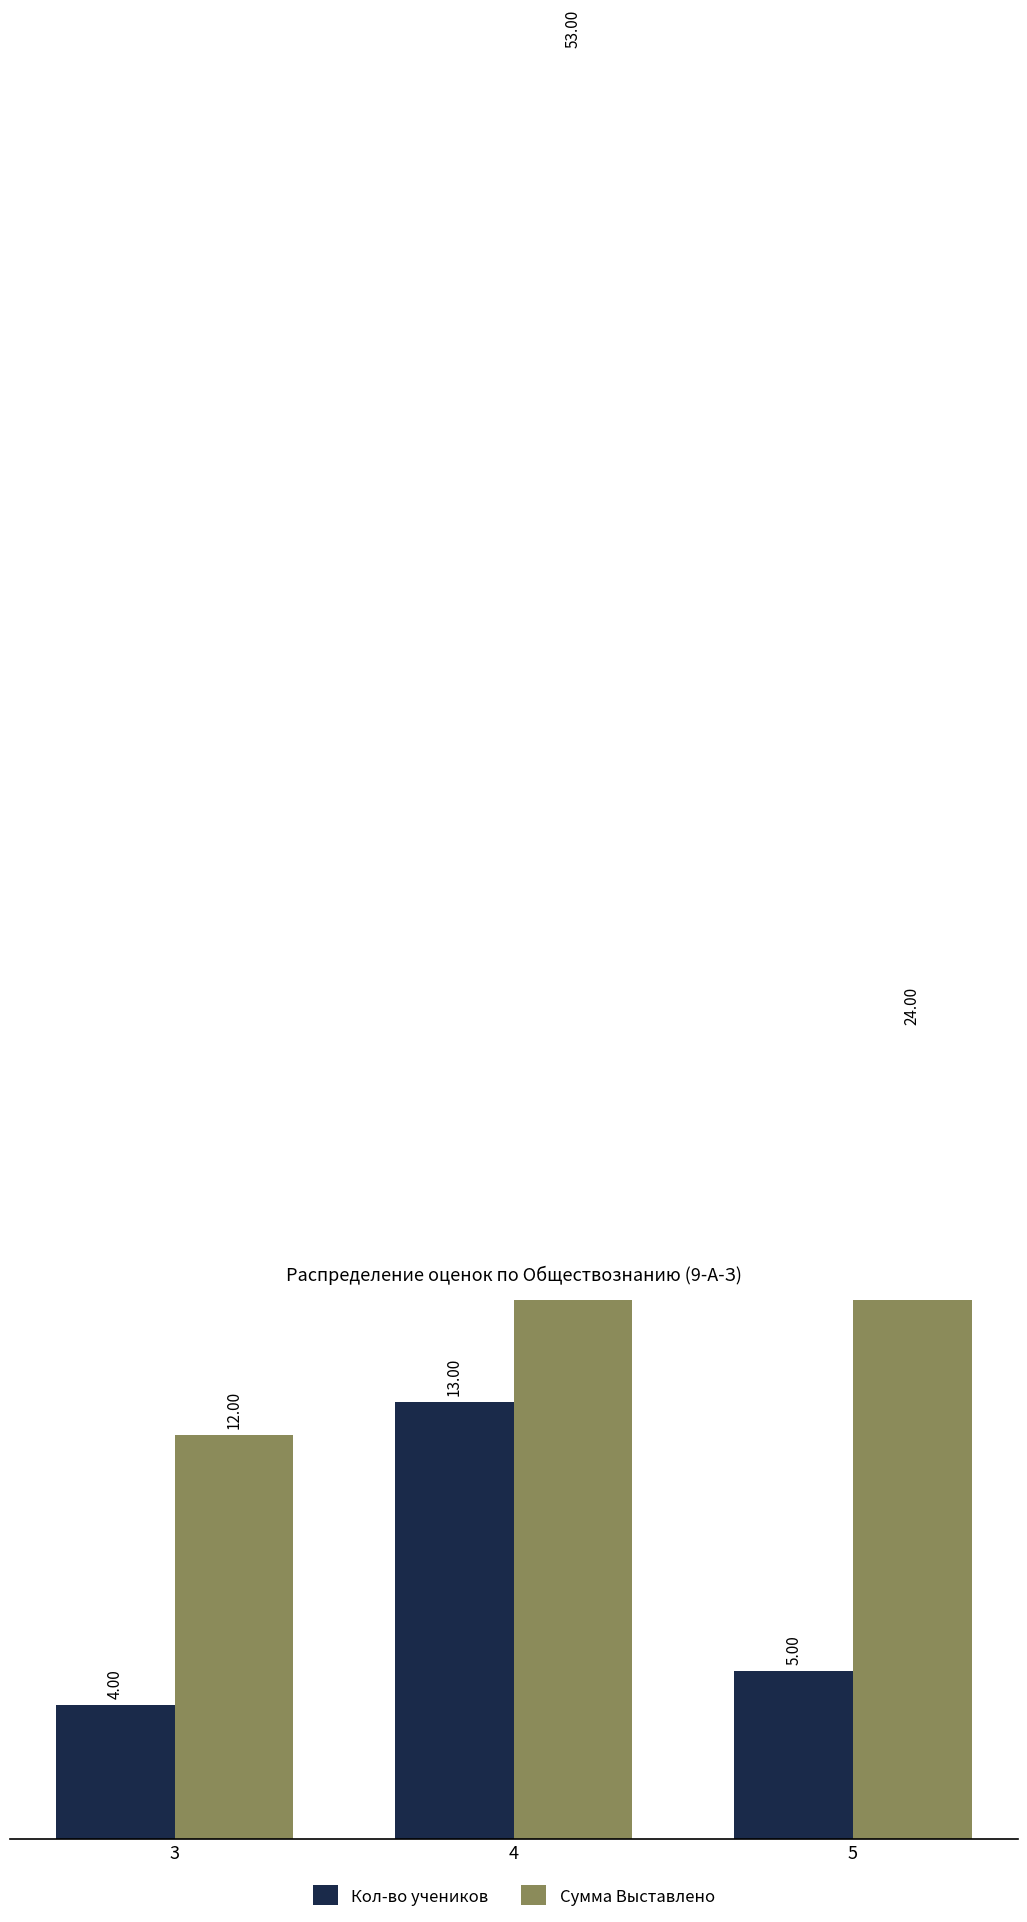

Rank the series by their maximum value, from lowest to highest.

Кол-во учеников, Сумма Выставлено